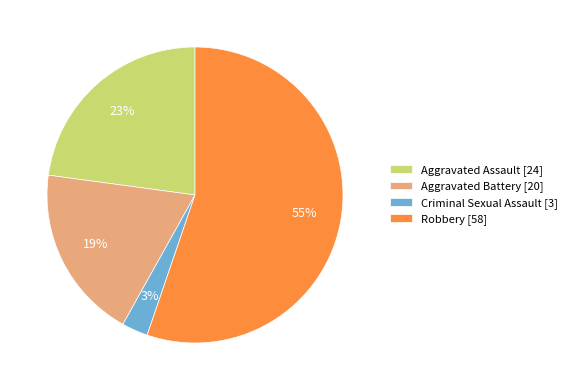

Which category accounts for the majority?

Robbery